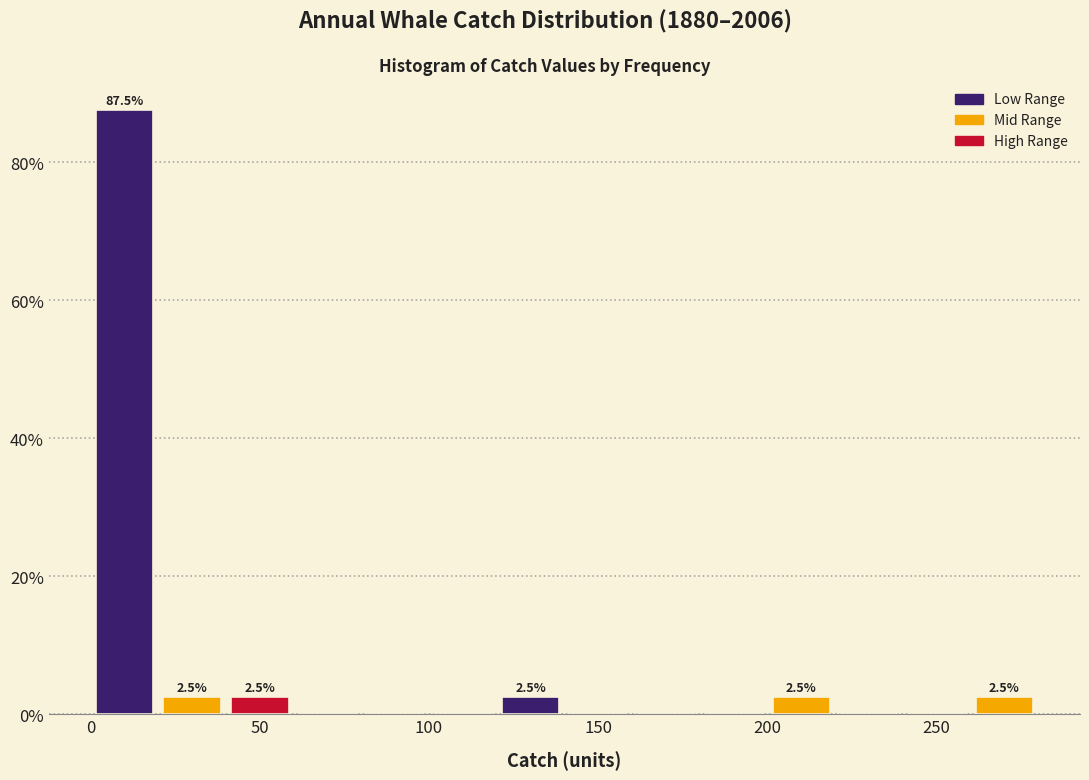

Which range on the x-axis has the tallest bar?

0 to 20